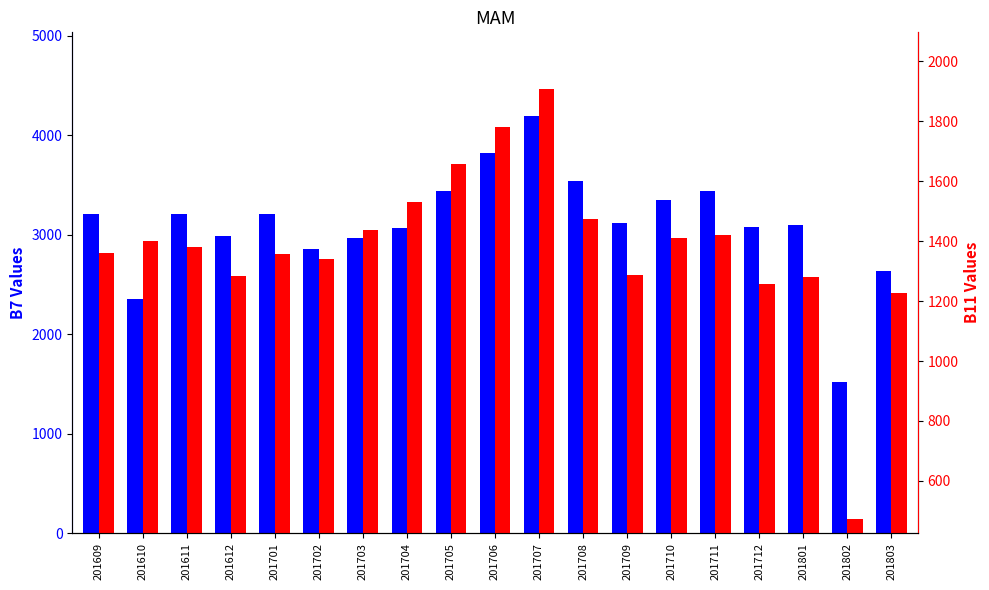

Rank the series by their maximum value, from highest to lowest.

B7, B11